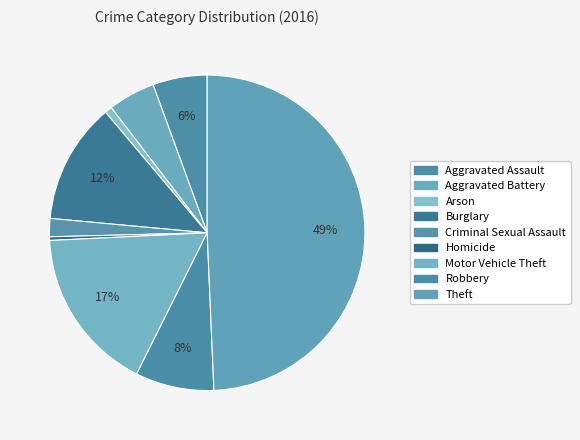

Which category has the smallest portion of the pie?

Homicide